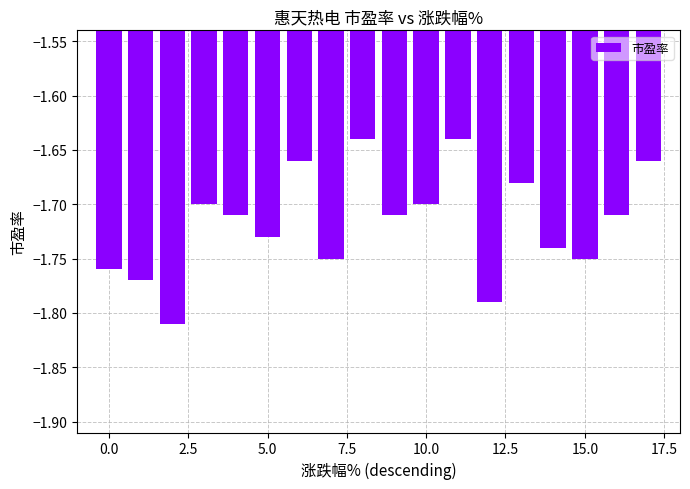

Count the number of categories in the chart.

18